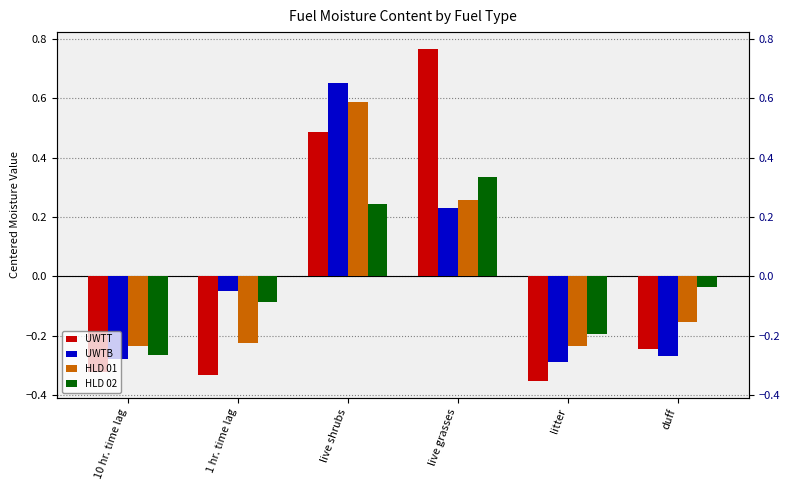

Reading right to left, extract all data points from this chart.

UWTT: -0.2	-0.4	0.8	0.5	-0.3	-0.3
UWTB: -0.3	-0.3	0.2	0.7	-0.0	-0.3
HLD 01: -0.2	-0.2	0.3	0.6	-0.2	-0.2
HLD 02: -0.0	-0.2	0.3	0.2	-0.1	-0.3